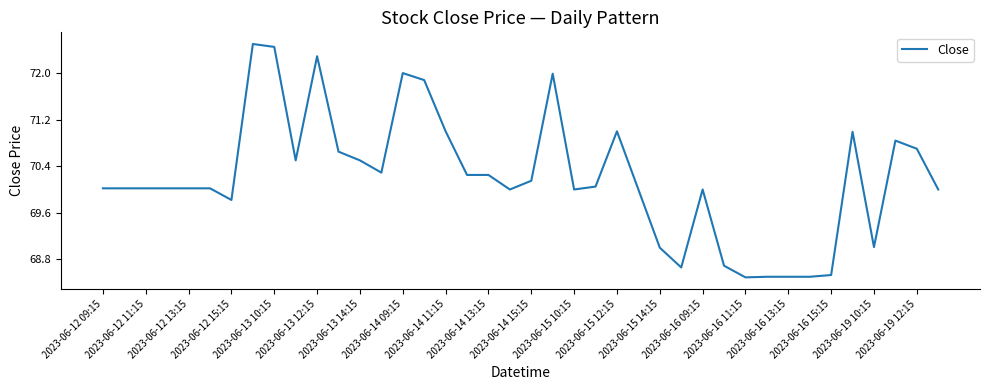

What is the maximum value shown in the chart?

72.5